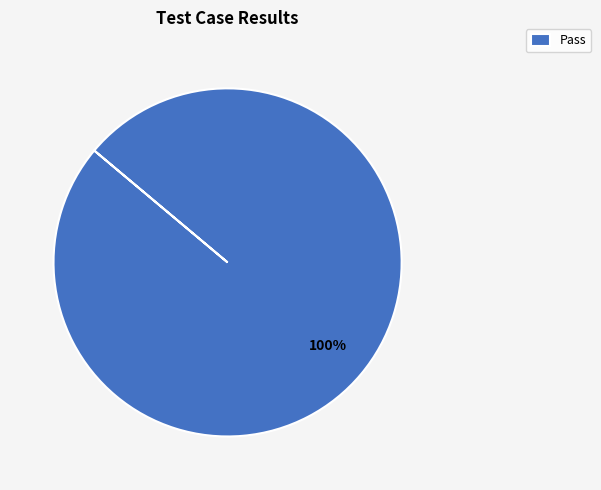

Does Pass represent more than half of the total?

Yes